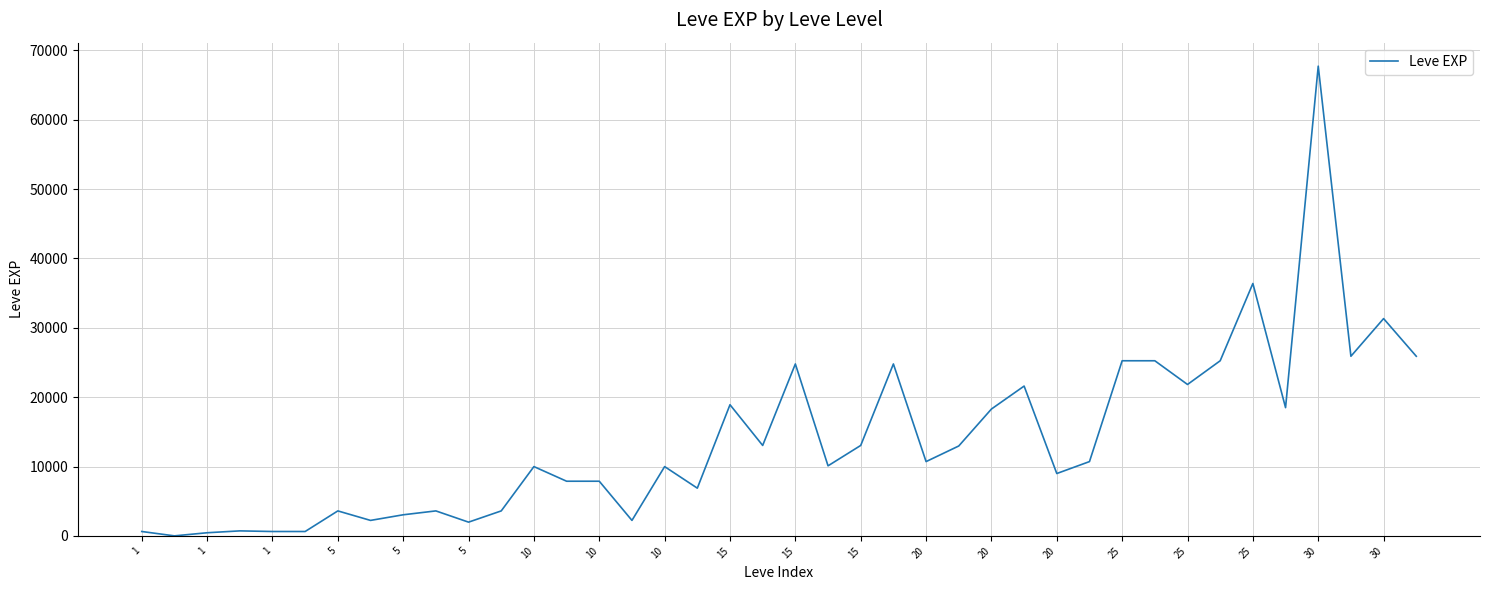

What is the maximum value shown in the chart?

67730